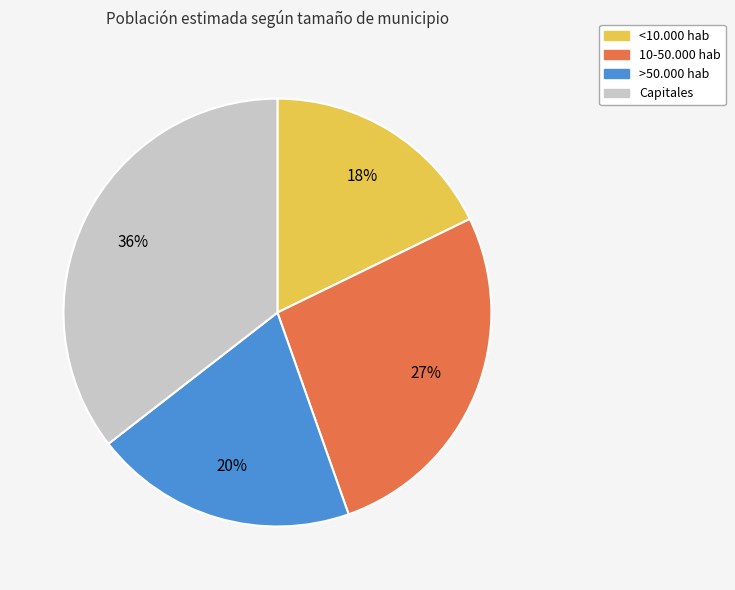

What percentage is the <10.000 hab slice, to the nearest percent?

18%